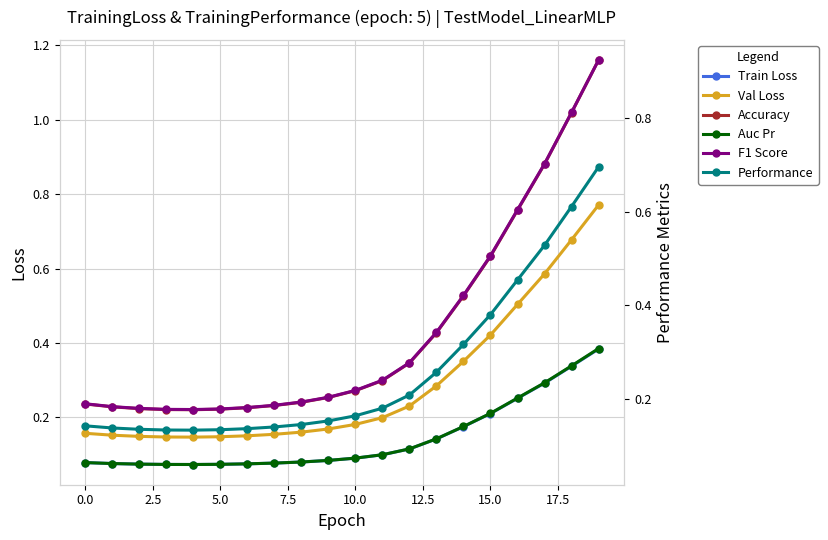

What is the approximate value of Val Loss at 0.0?

0.2